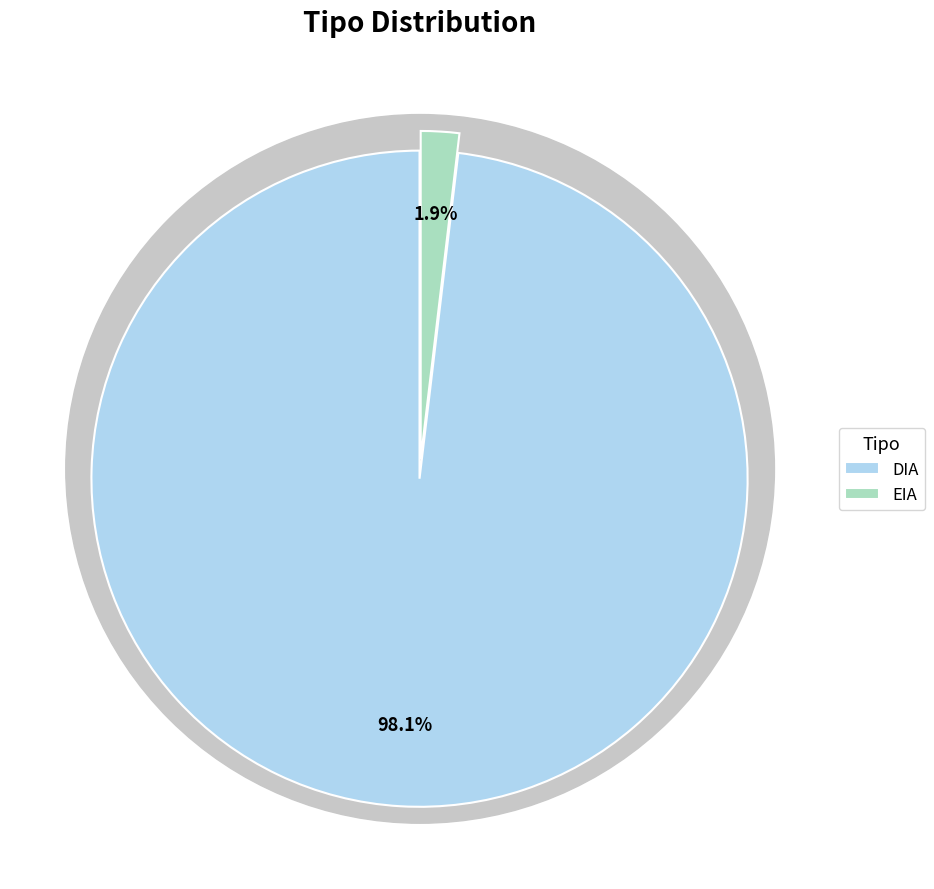

Does any single category account for the majority?

Yes